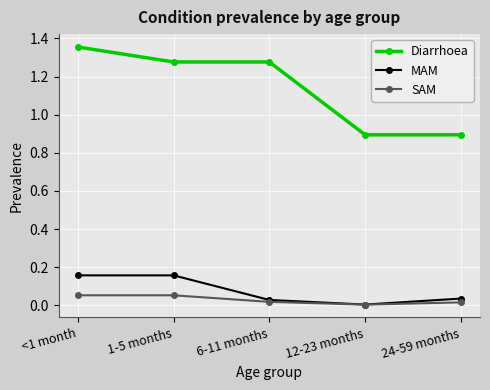

What are all the series names shown in the legend?

Diarrhoea, MAM, SAM